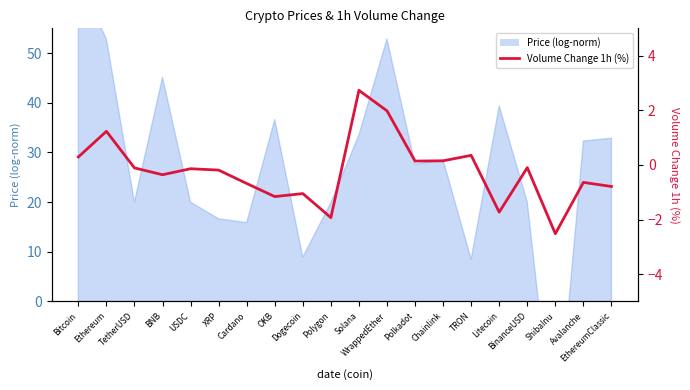

The chart shows a value of 0.2 at Polkadot. True or false?

False